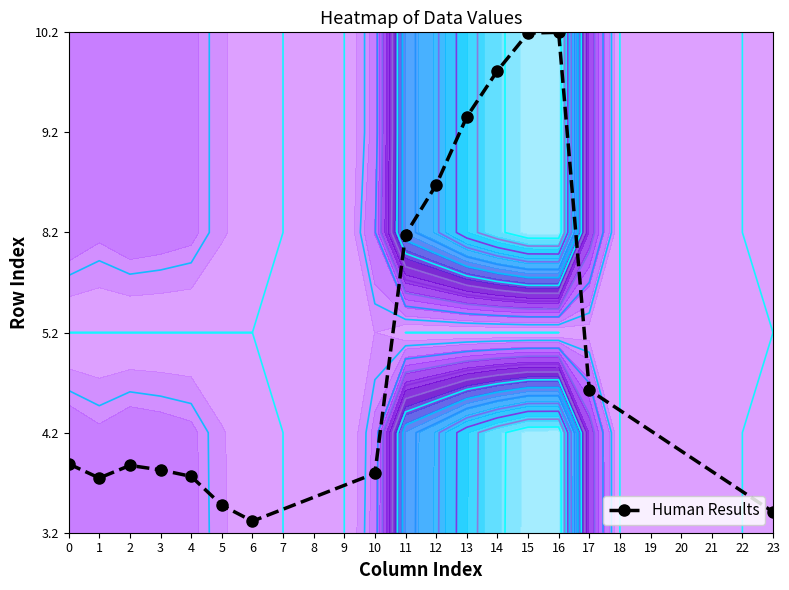

What is the greatest value displayed?

5.0